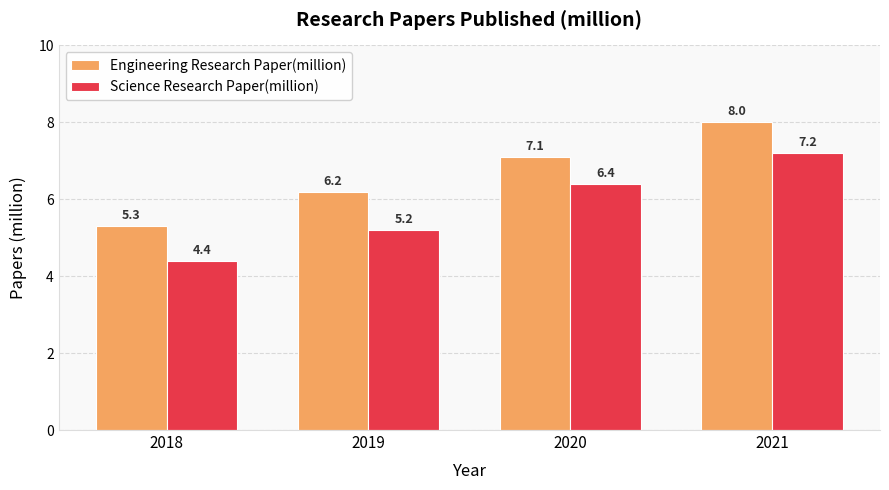

At 2020, list the series in order from smallest to largest.

Science Research Paper(million), Engineering Research Paper(million)